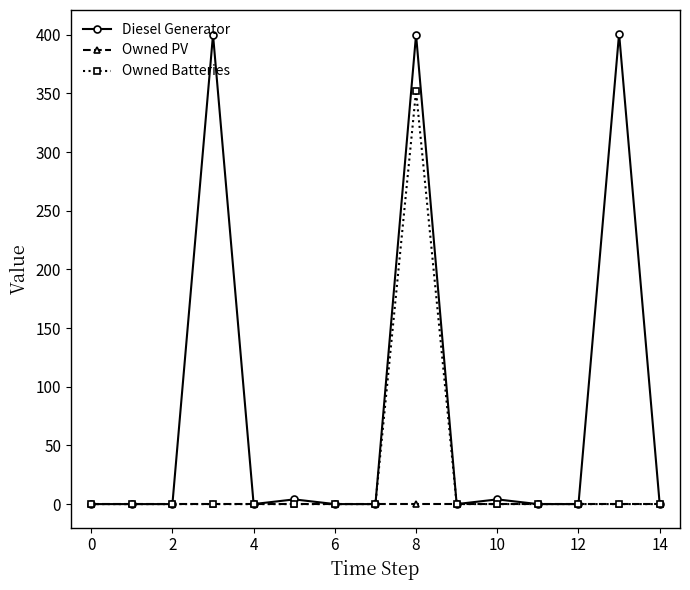

What is the maximum value for Owned Batteries?

352